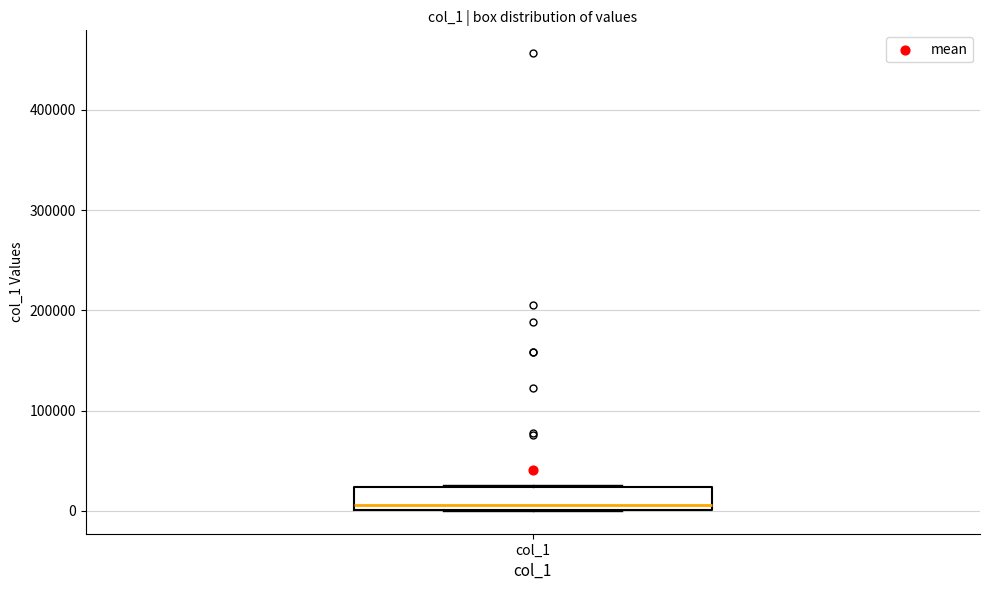

Where is the lower edge of the box for col_1 on the y-axis? The values are not printed on the chart, so give them approximately, as read against the axis.

0